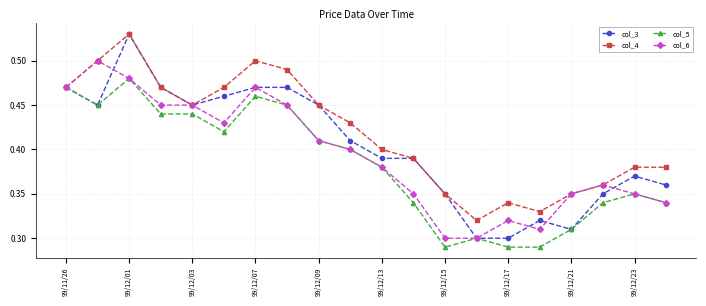

Which series has the largest range (max minus min)?

col_3